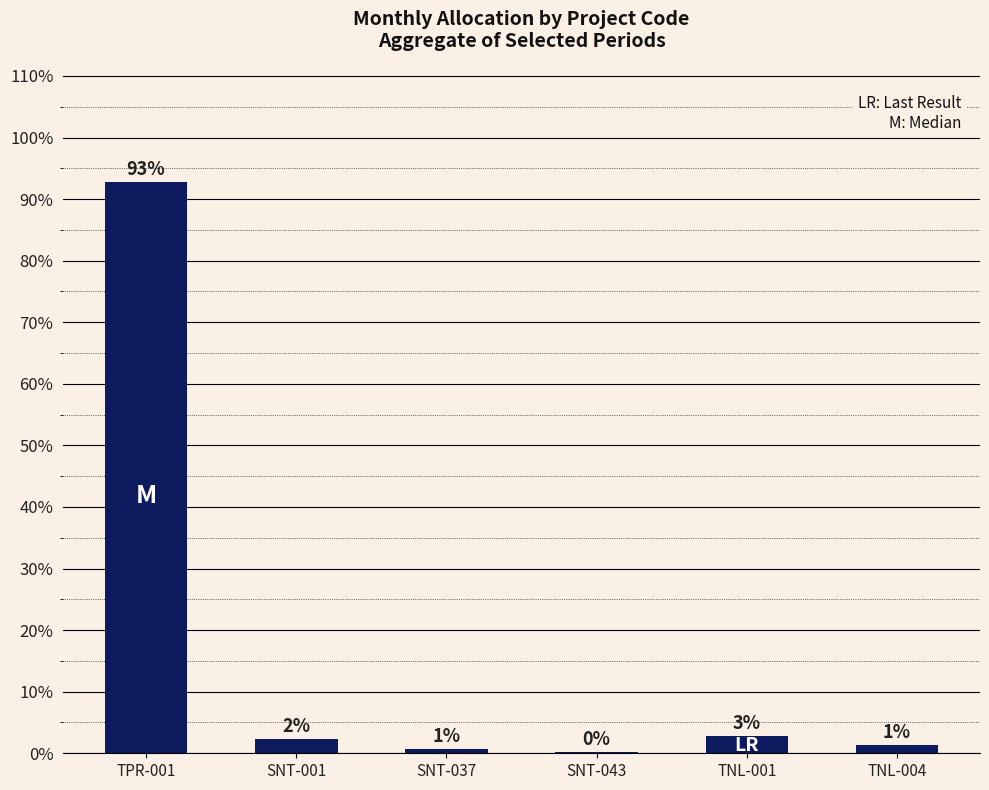

What is the sum of the values at TNL-004 and SNT-043?

1.5